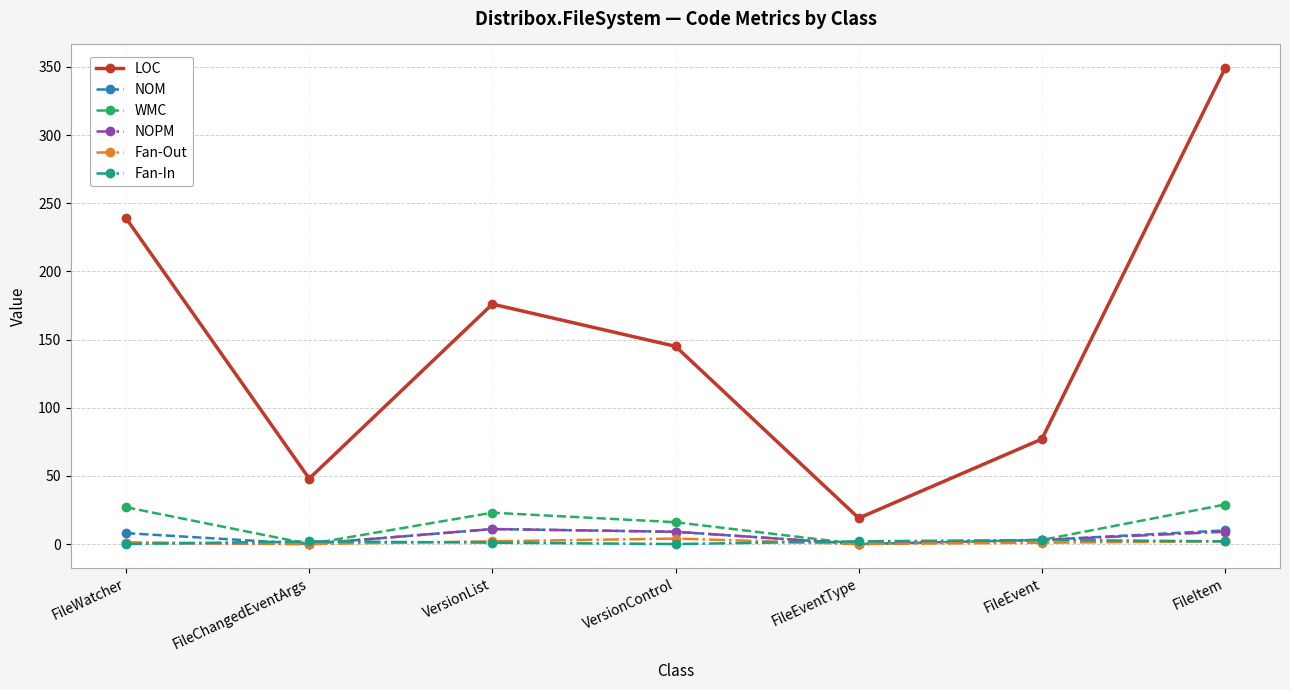

What is the average value of the Fan-In series?

1